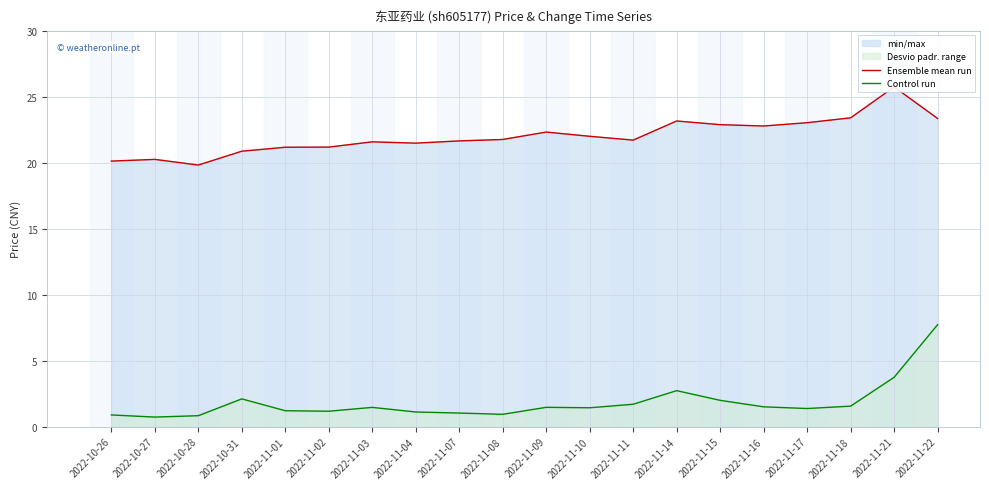

True or false: Ensemble mean run and Control run intersect in this chart.

False